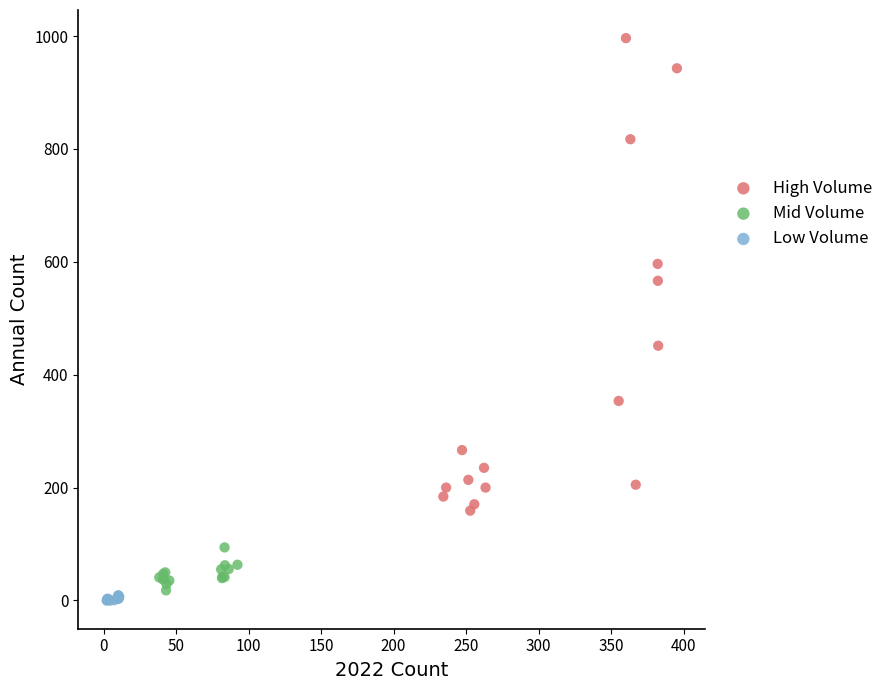

Which series reaches the maximum Y coordinate?

High Volume